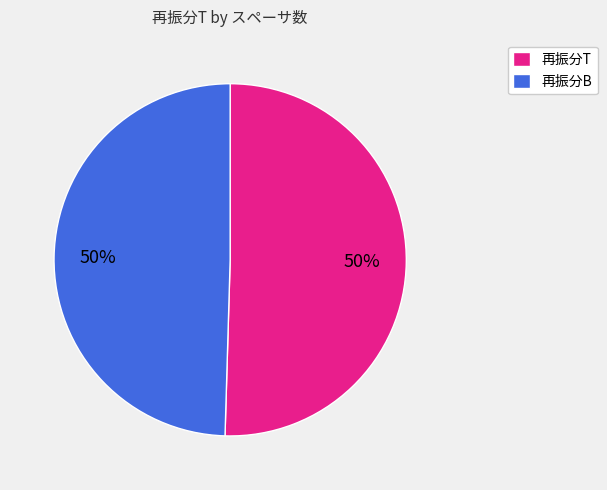

To the nearest percent, what is the average slice percentage?

50%